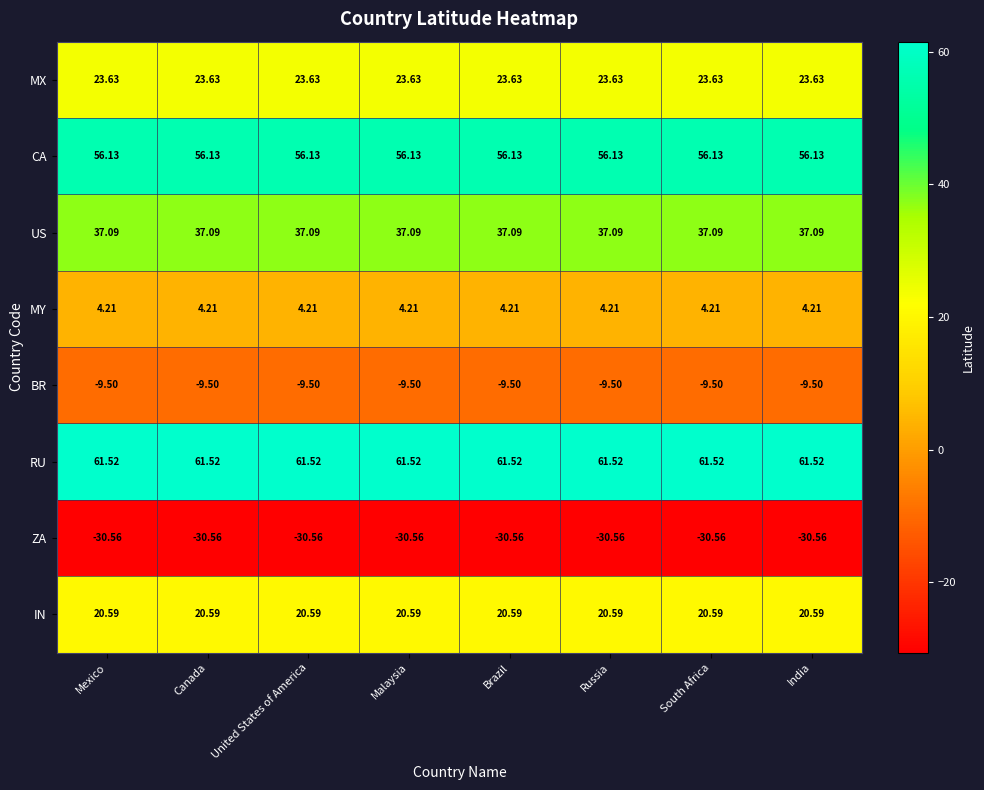

At how many categories does at least one series exceed 8?

8